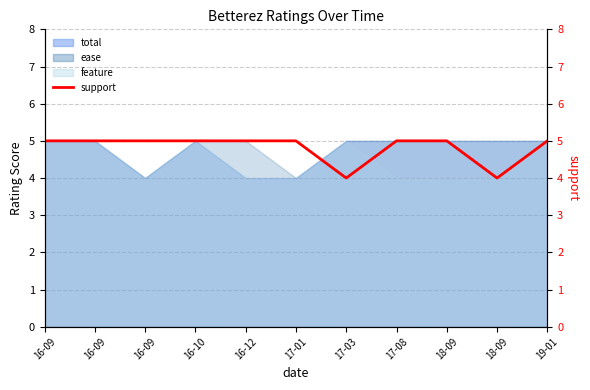

The chart shows a value of 7 at 16-09. True or false?

False